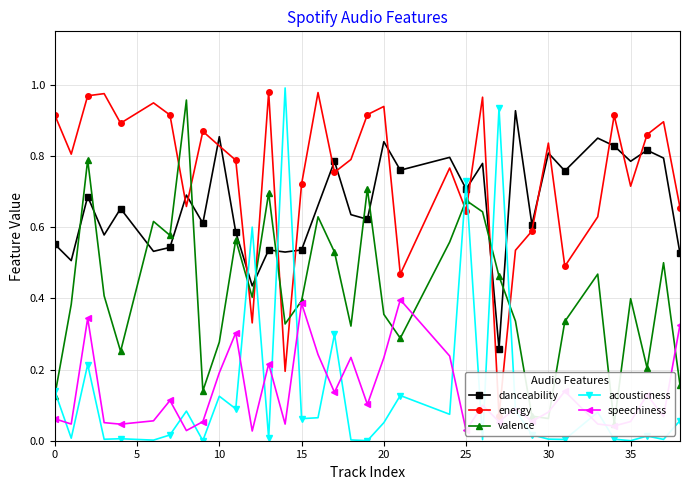

Count the number of data series in this chart.

5